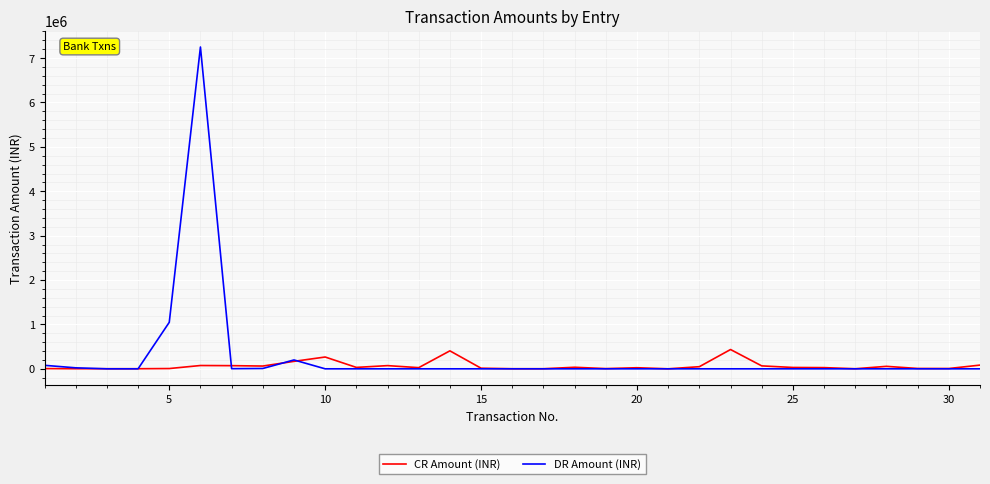

What is the maximum value shown in the chart?

7250000.0